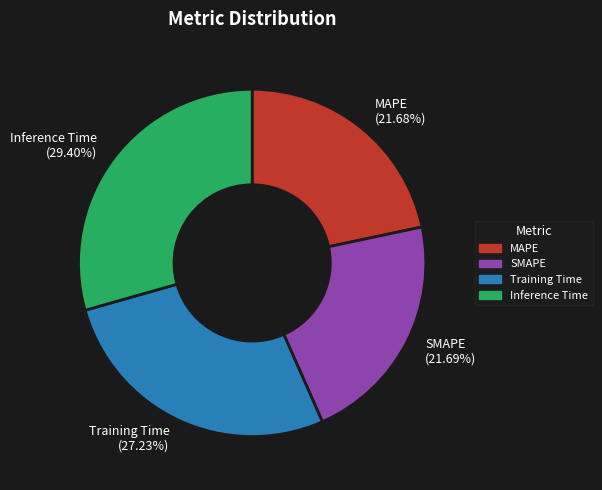

Does any single category account for the majority?

No